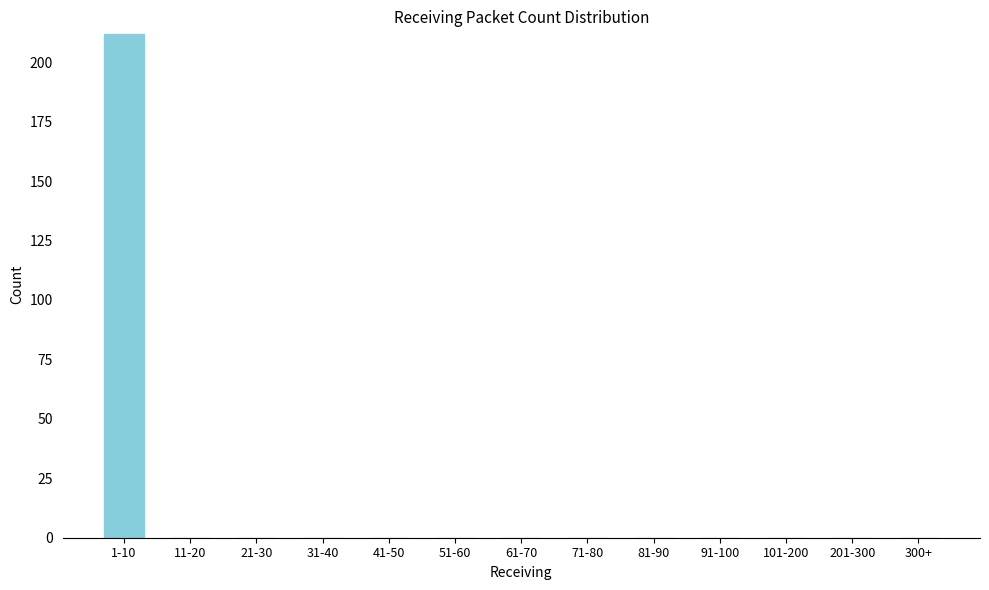

Reading left to right, extract all data points from this chart.

1-10=212	11-20=0	21-30=0	31-40=0	41-50=0	51-60=0	61-70=0	71-80=0	81-90=0	91-100=0	101-200=0	201-300=0	300+=0